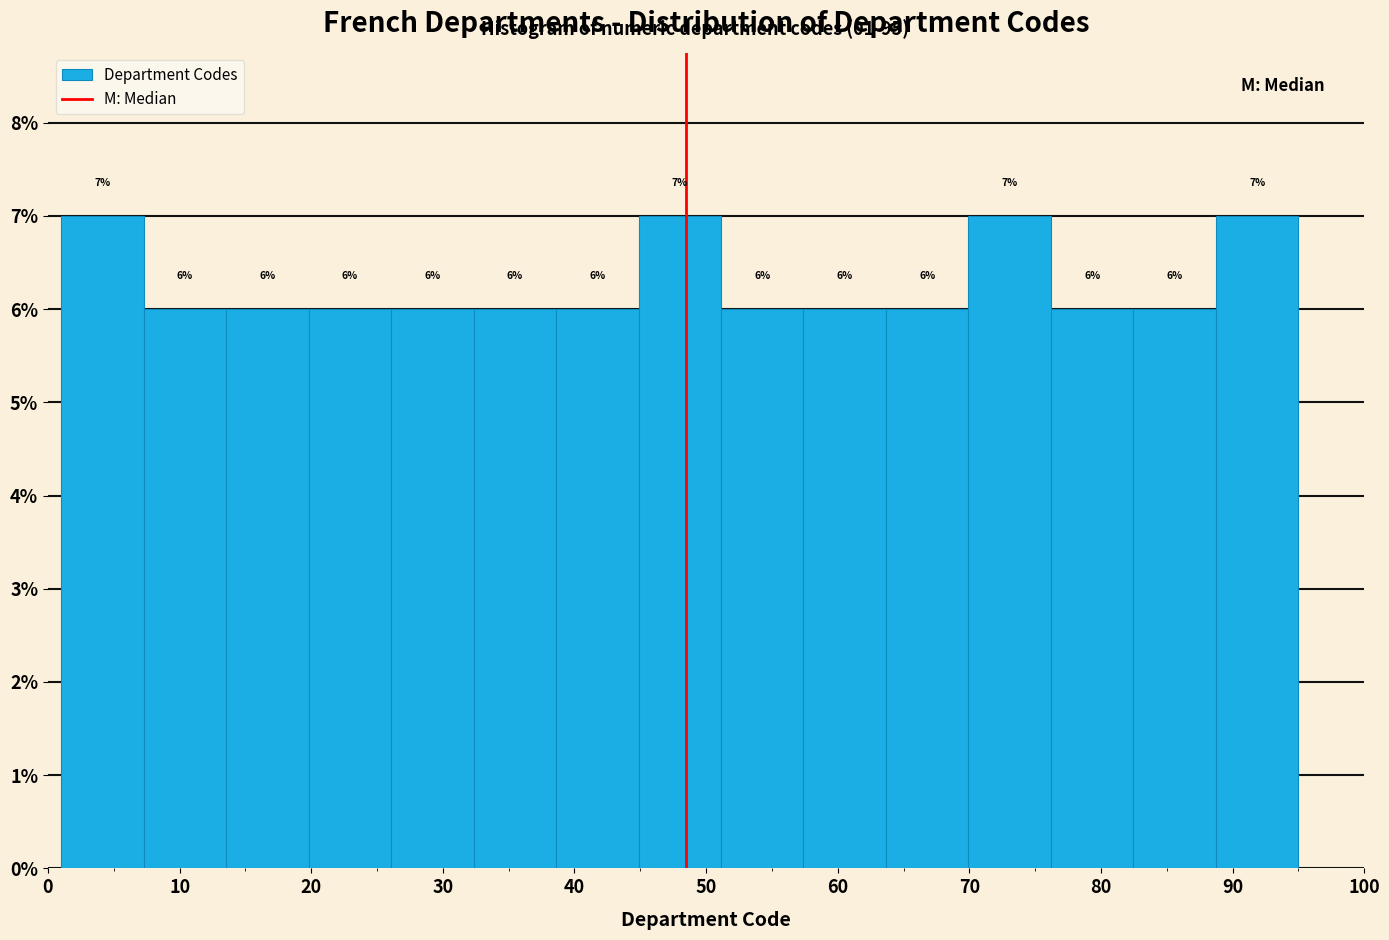

Reading left to right, transcribe this chart: for each bar, give the range it covers on the x-axis and its height. The bar edges are not printed on the chart, so give them approximately, as read against the axis.

1 to 7: 7
7 to 14: 6
14 to 20: 6
20 to 26: 6
26 to 32: 6
32 to 39: 6
39 to 45: 6
45 to 51: 7
51 to 57: 6
57 to 64: 6
64 to 70: 6
70 to 76: 7
76 to 82: 6
82 to 89: 6
89 to 95: 7